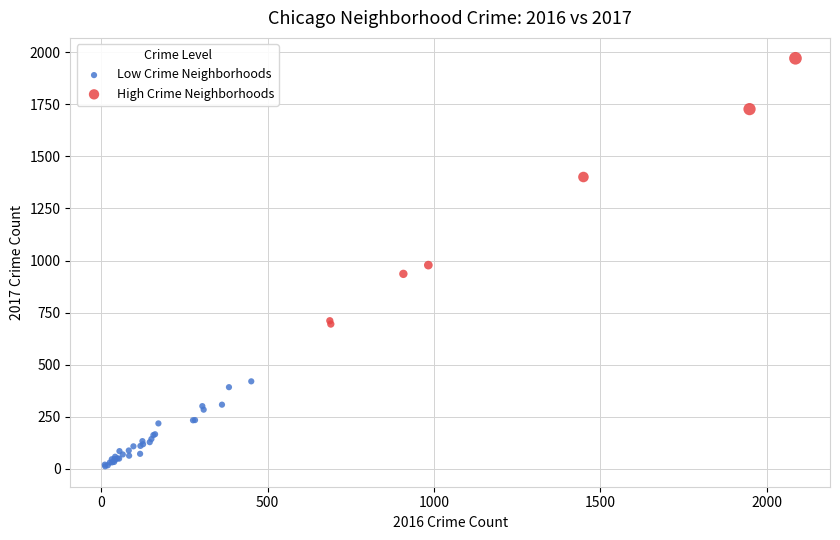

Which series reaches the maximum Y coordinate?

High Crime Neighborhoods